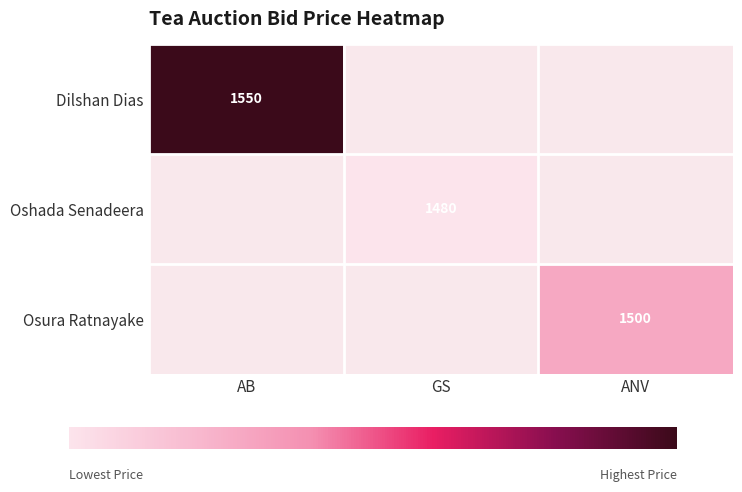

At how many categories does at least one series exceed 1509?

1